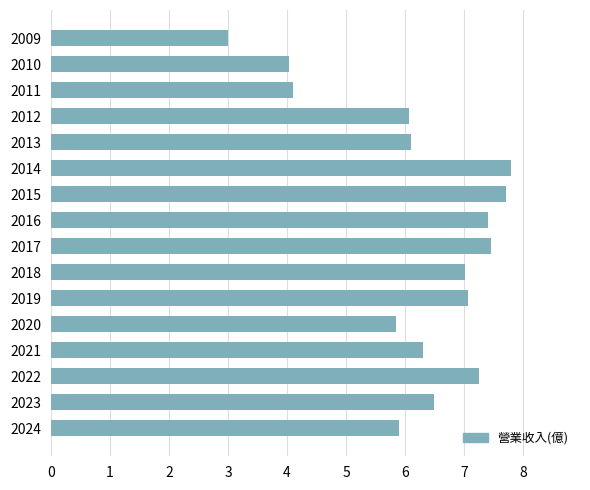

Is it true that the value at 2022 is 4.3?

False